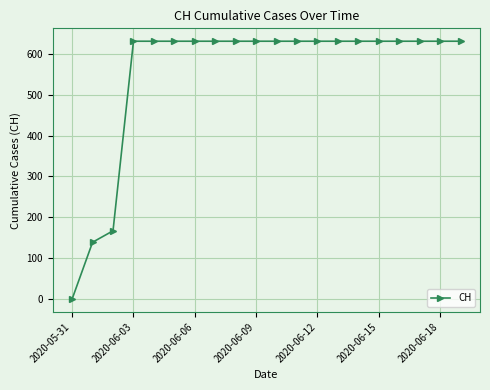

How many values are below 631?

3